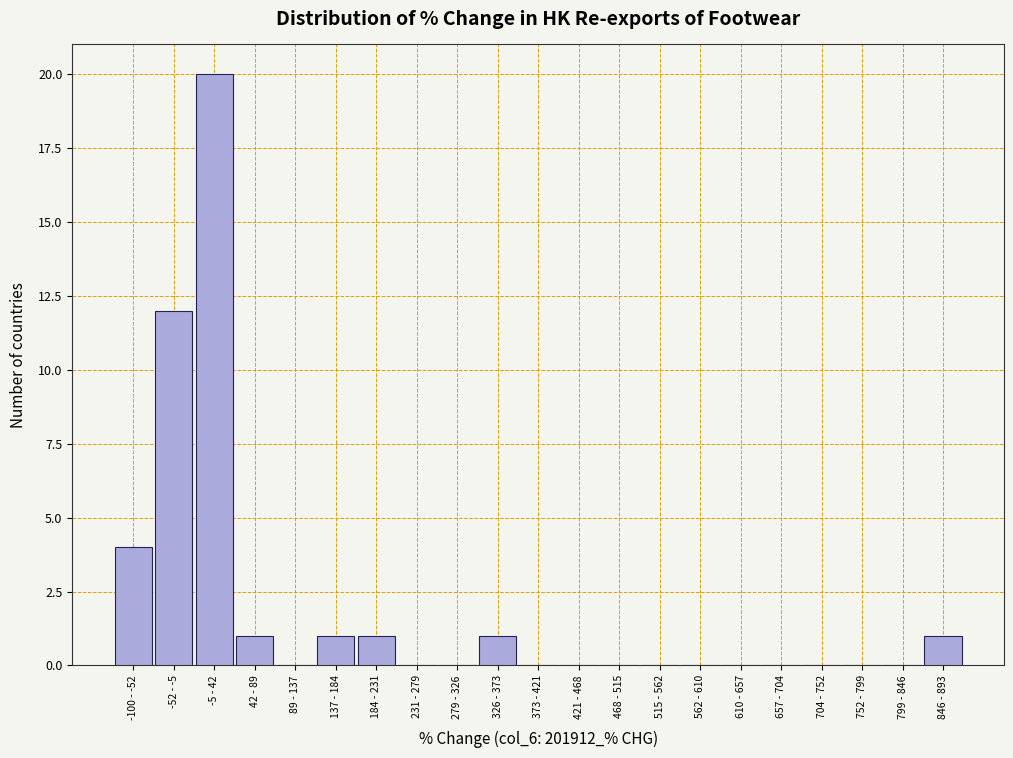

Reading right to left, extract all data points from this chart.

846 - 893=1	799 - 846=0	752 - 799=0	704 - 752=0	657 - 704=0	610 - 657=0	562 - 610=0	515 - 562=0	468 - 515=0	421 - 468=0	373 - 421=0	326 - 373=1	279 - 326=0	231 - 279=0	184 - 231=1	137 - 184=1	89 - 137=0	42 - 89=1	-5 - 42=20	-52 - -5=12	-100 - -52=4